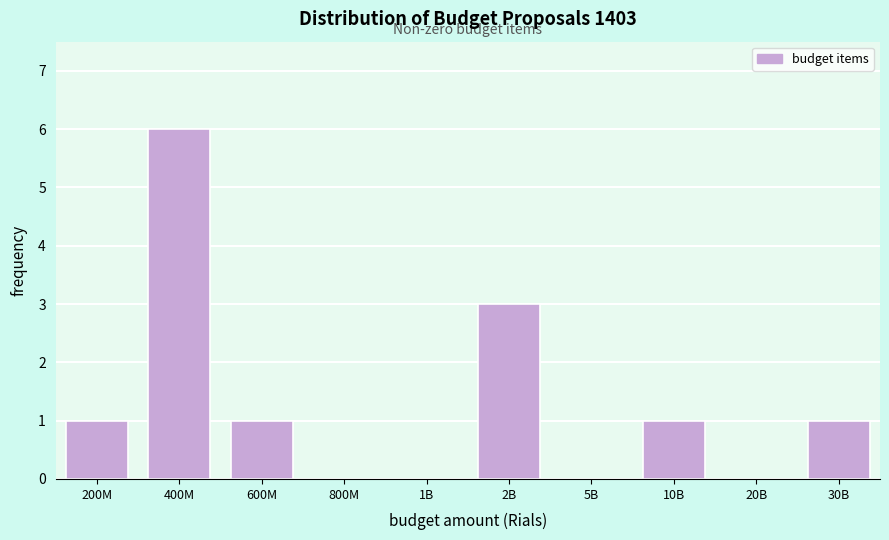

Reading right to left, transcribe all the data shown in this chart.

30B=1	20B=0	10B=1	5B=0	2B=3	1B=0	800M=0	600M=1	400M=6	200M=1